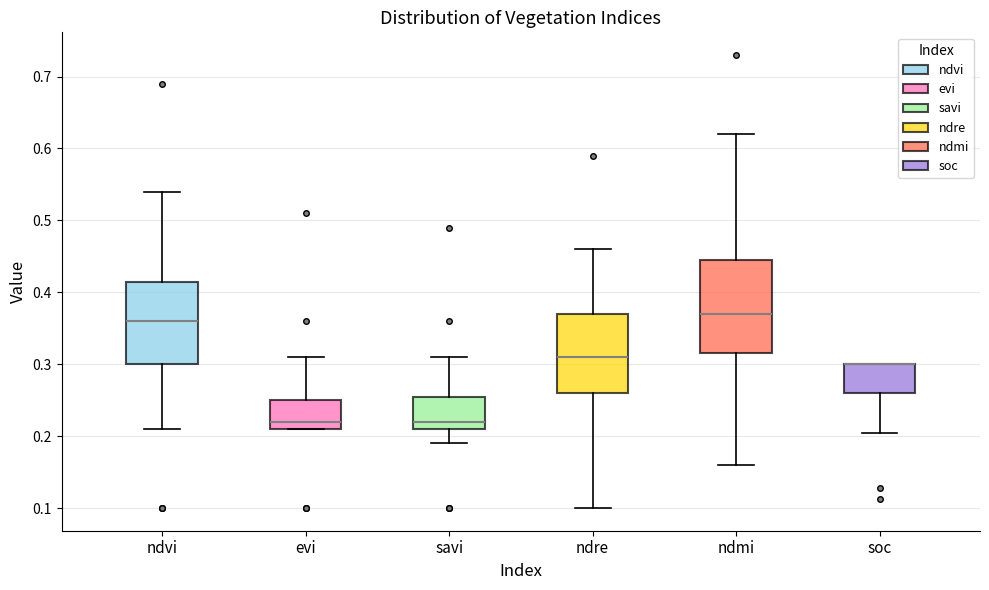

Reading left to right, transcribe this box plot: for each box, give where its median line is, the range the box spans, and where its two whiskers end, as read against the y-axis. The values are not printed on the chart, so give them approximately, as read against the axis.

ndvi: median 0.36, box 0.30 to 0.42, whiskers 0.21 to 0.54
evi: median 0.22, box 0.21 to 0.25, whiskers 0.21 to 0.31
savi: median 0.22, box 0.21 to 0.26, whiskers 0.19 to 0.31
ndre: median 0.31, box 0.26 to 0.37, whiskers 0.10 to 0.46
ndmi: median 0.37, box 0.32 to 0.45, whiskers 0.16 to 0.62
soc: median 0.30 (drawn on the box's upper edge), box 0.26 to 0.30, whiskers 0.20 to 0.30